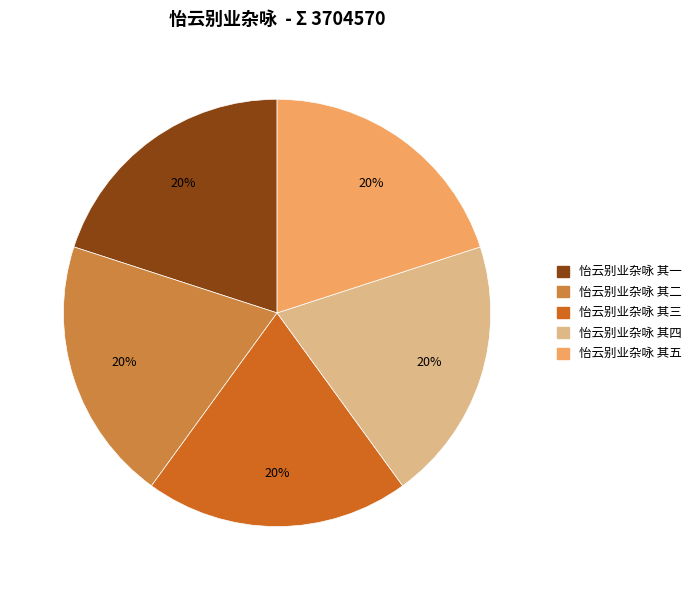

To the nearest percent, what portion does 怡云别业杂咏 其一 represent?

20%